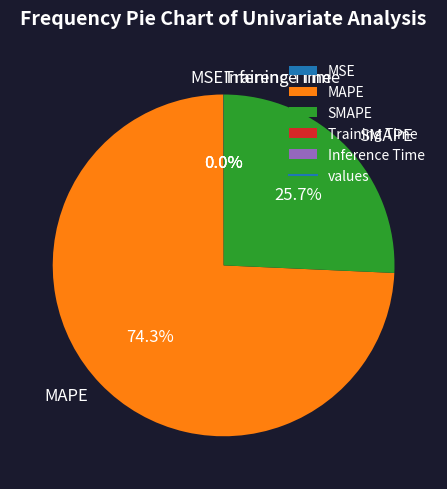

What percentage is NOT represented by SMAPE?

74.3%